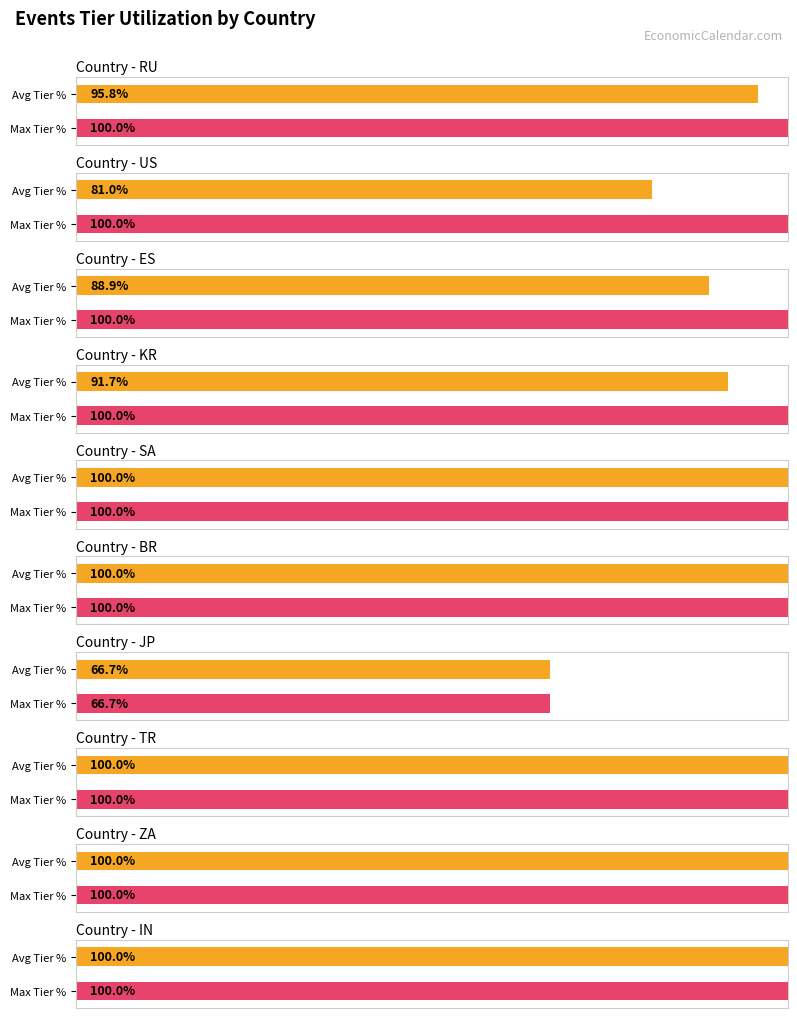

What are all the series names shown in the legend?

Average Tier, Max Tier